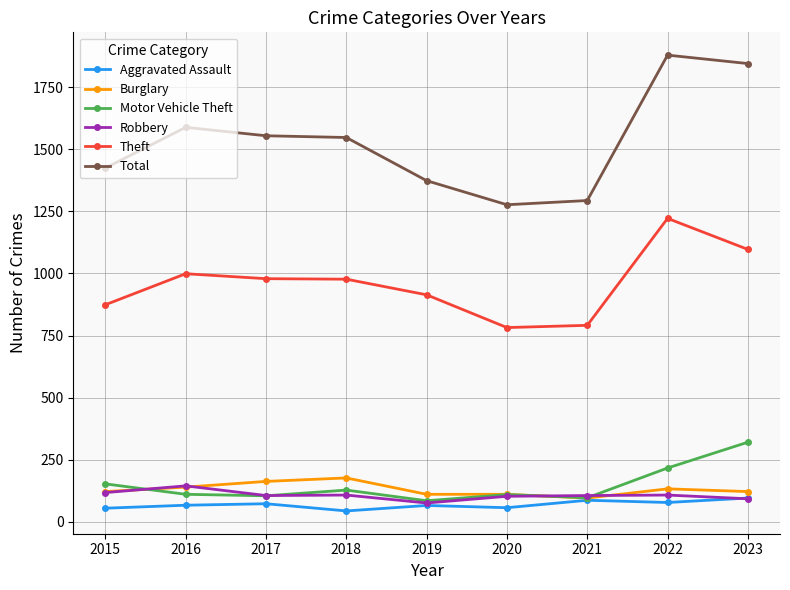

True or false: Total and Robbery intersect in this chart.

False